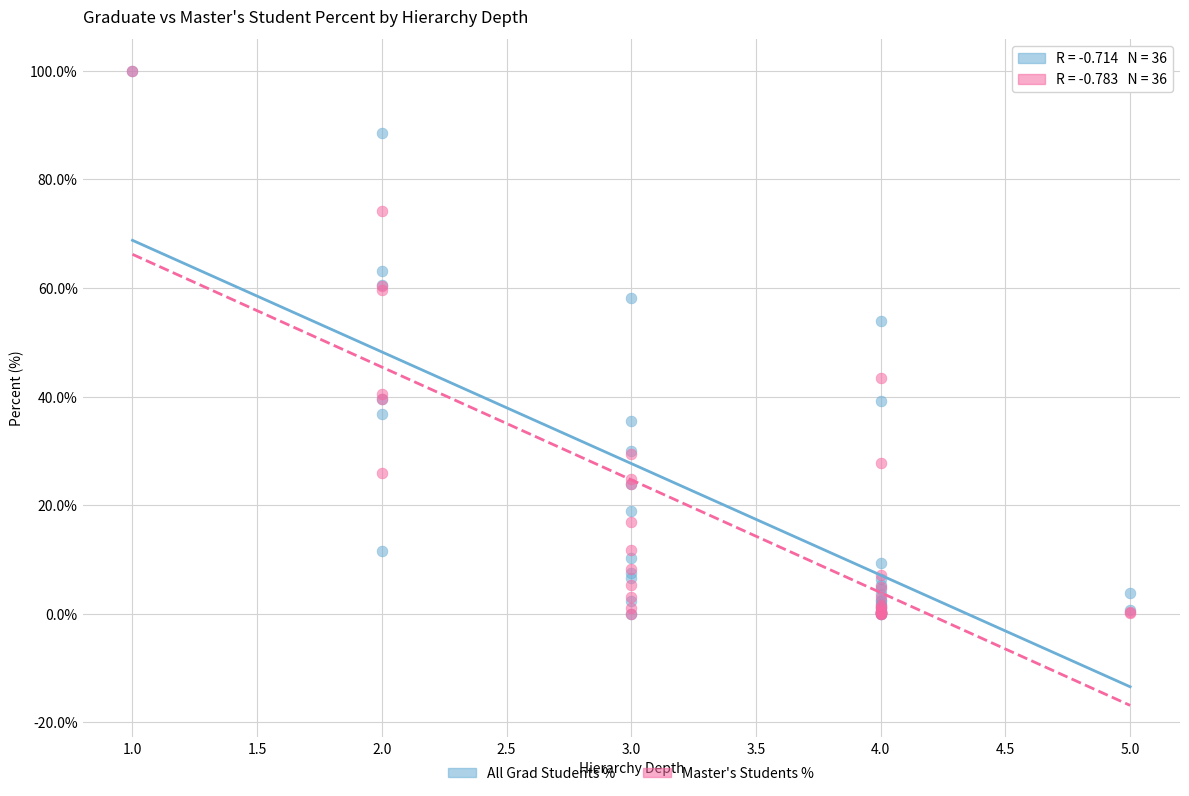

Across all series, what Y value is closest to 50?

54.0